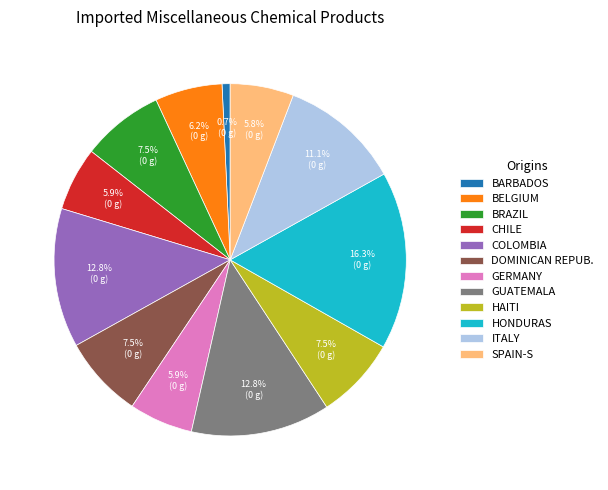

What percentage is NOT represented by HAITI?

92.5%